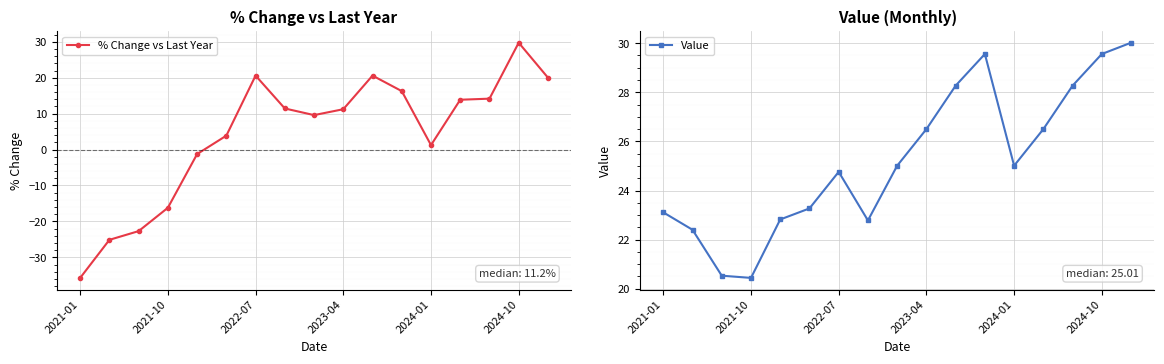

What are all the series names shown in the legend?

% Change vs Last Year, Value